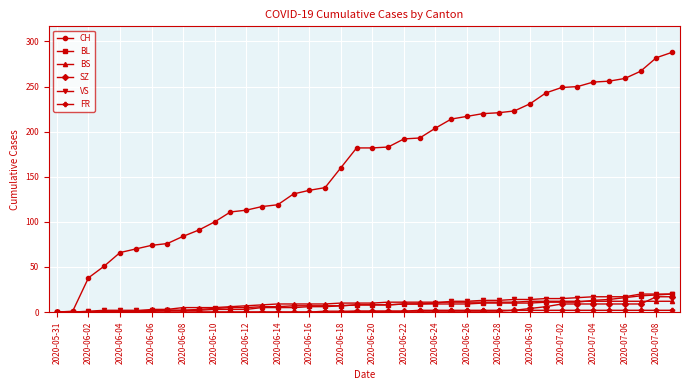

Which series has the largest total across all categories?

CH